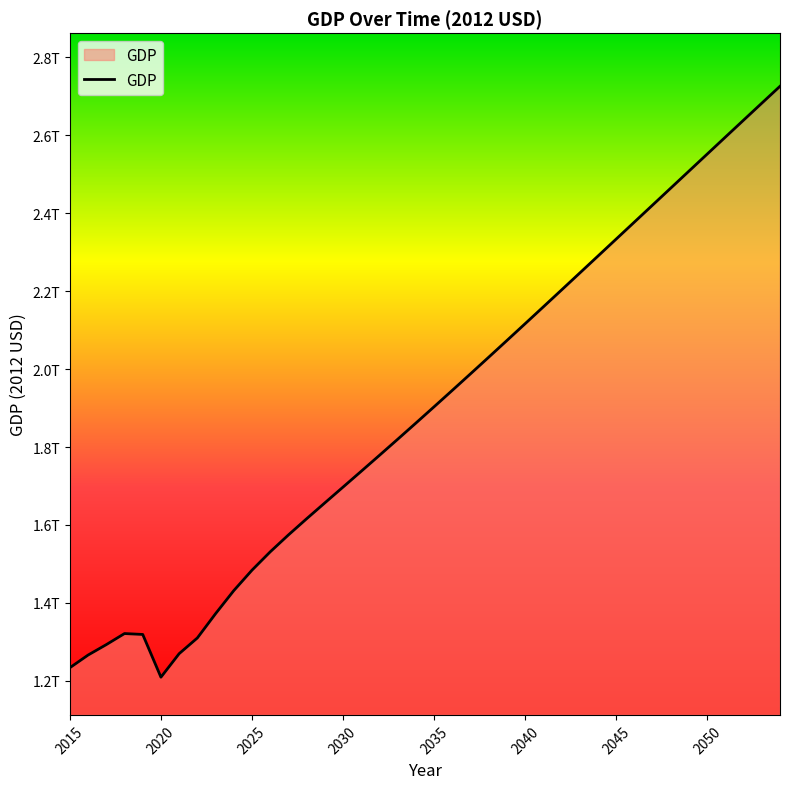

What is the maximum value shown in the chart?

2725405387777.8